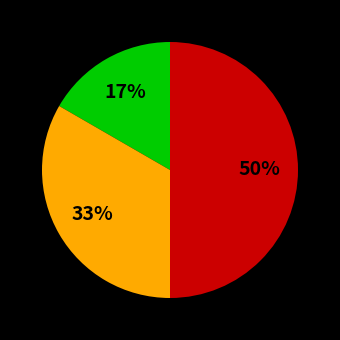

To the nearest percent, what is the difference between the largest and smallest slice percentages?

33%